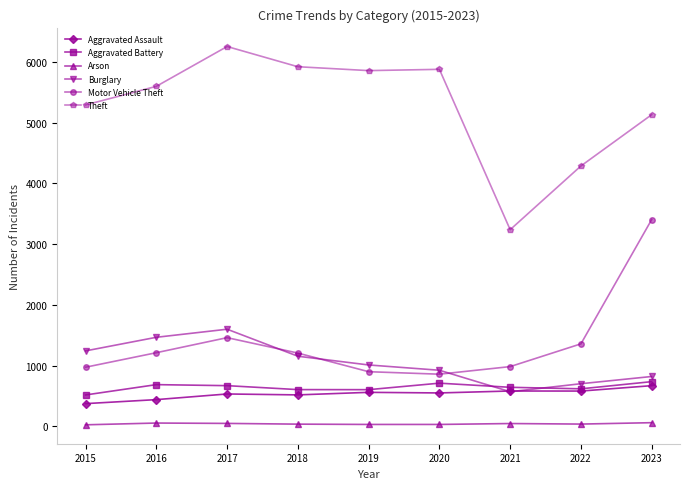

Is the value of Aggravated Assault at 2015 greater than the value of Motor Vehicle Theft at 2019?

No